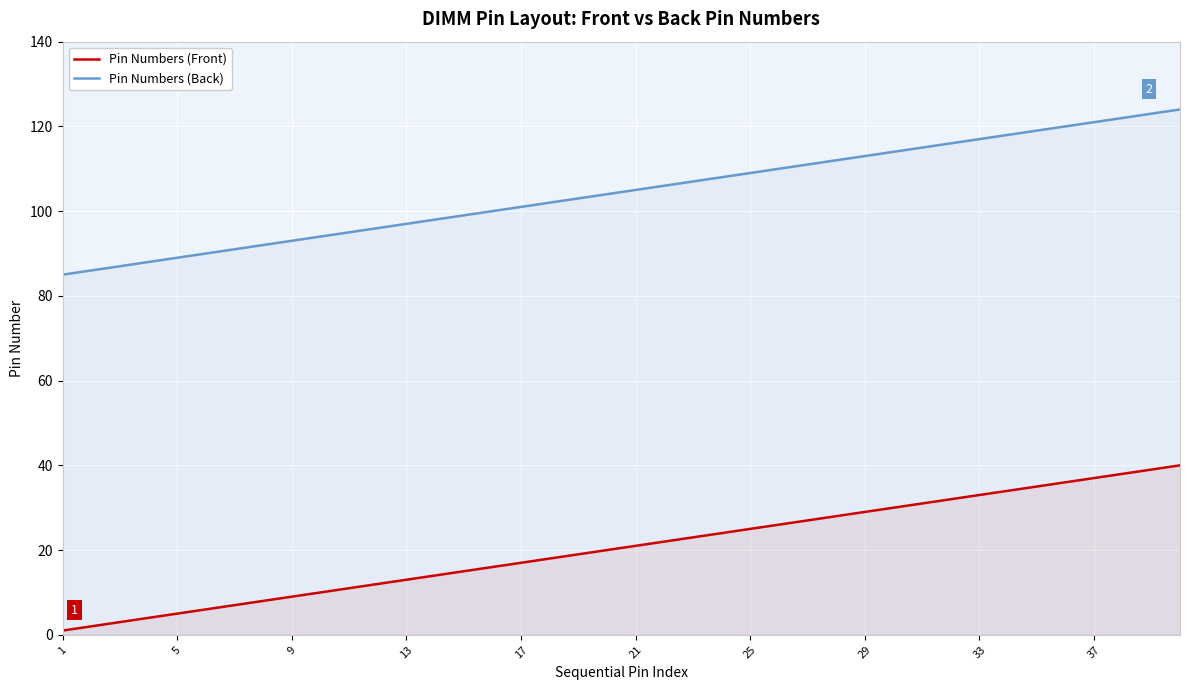

What is the difference between the highest and lowest values at 11?

84